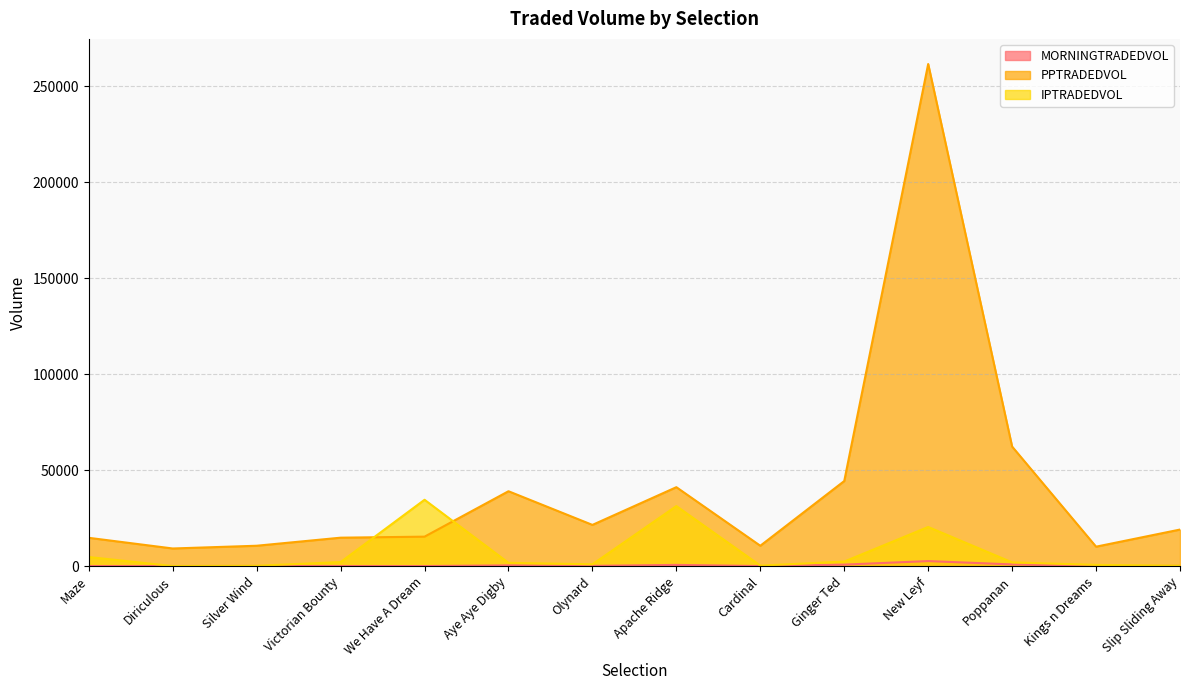

What is the difference between the MORNINGTRADEDVOL values at Poppanan and Kings n Dreams?

799.3